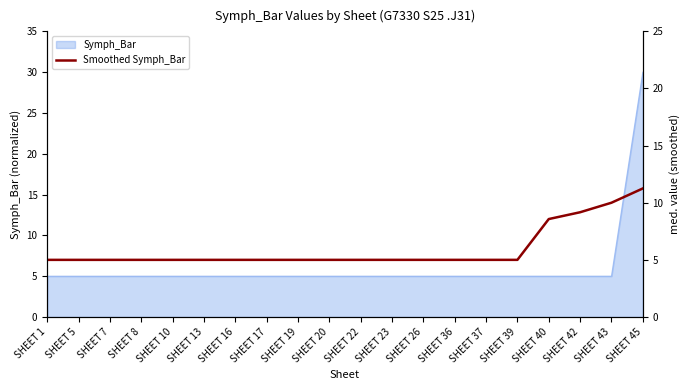

Does the chart have visible grid lines?

No